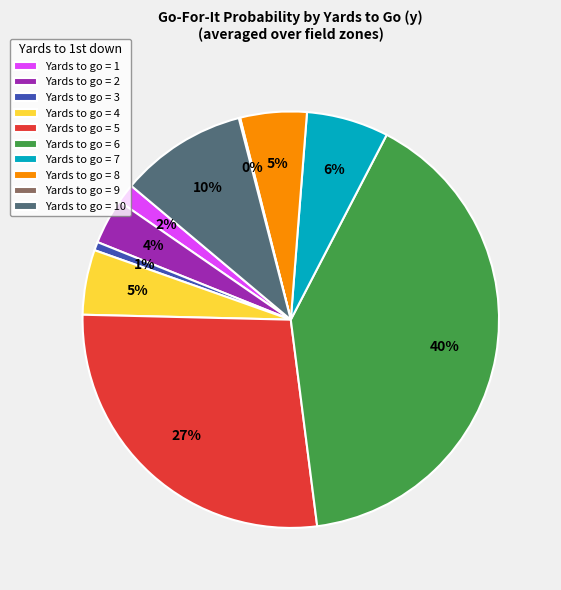

Which category has the biggest portion of the pie?

Yards to go = 6